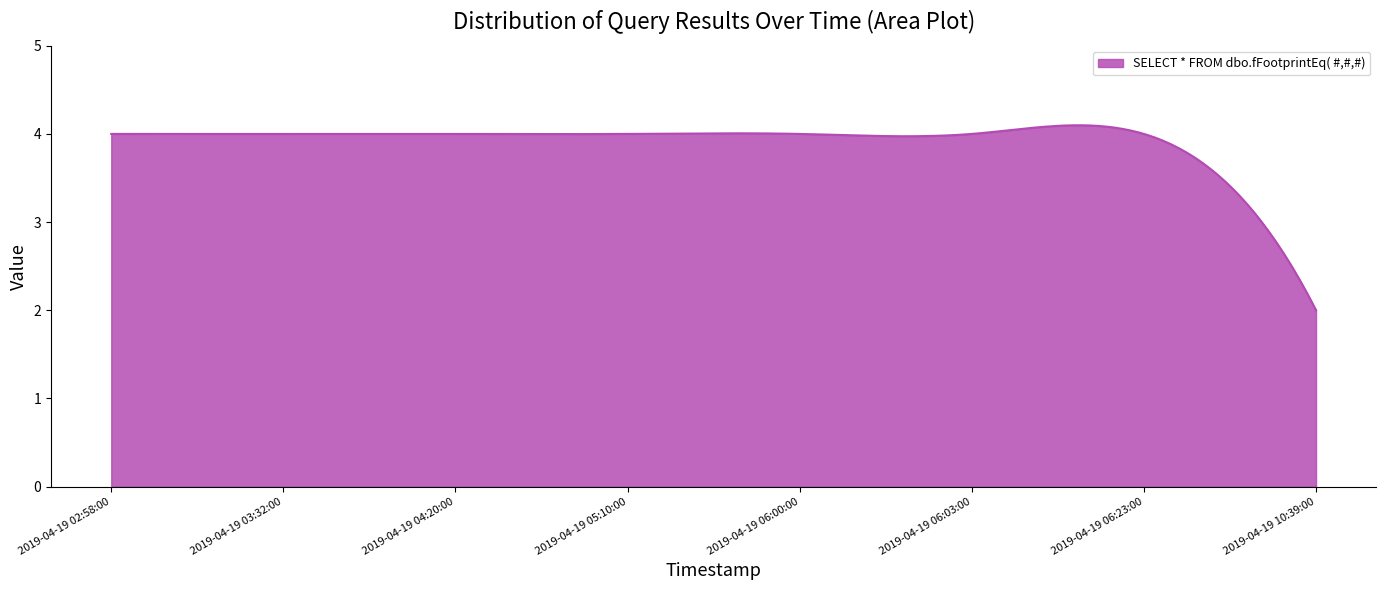

What is the difference between the maximum and minimum values?

2.1